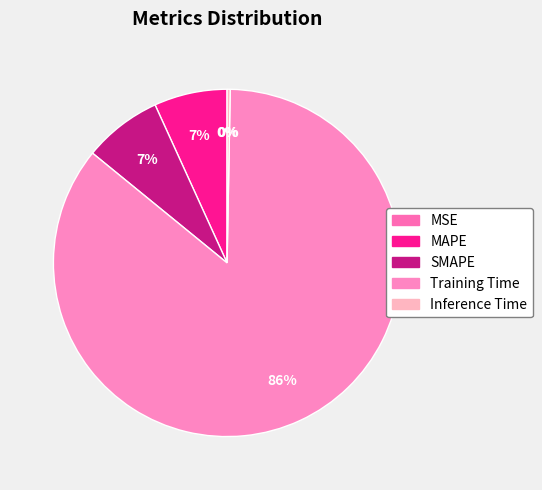

Is it true that Inference Time is 14% of the pie?

False